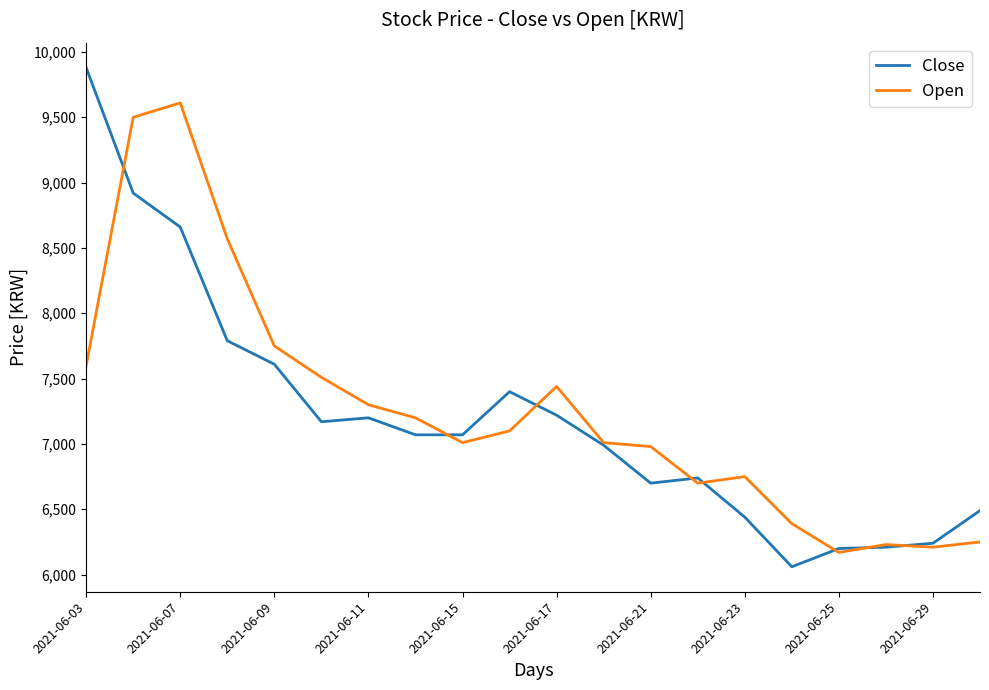

Which series has the widest spread of values?

Close